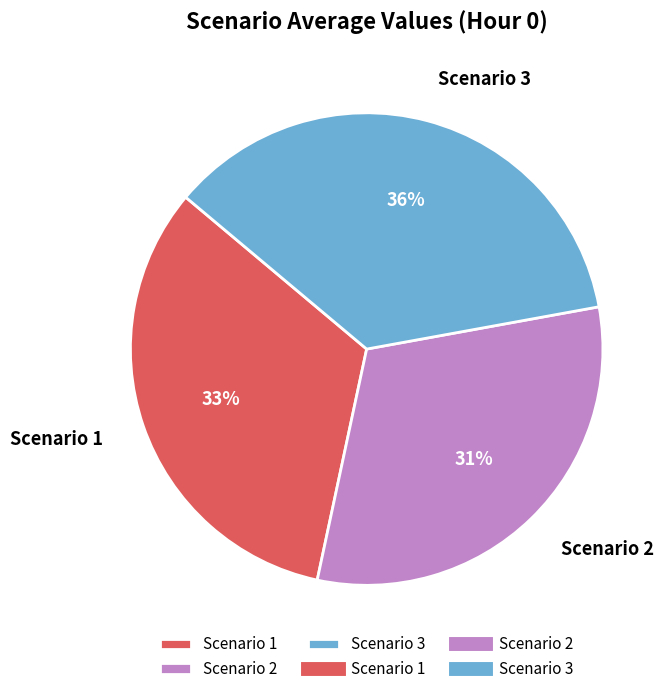

Is it true that Scenario 1 is 33% of the pie?

True